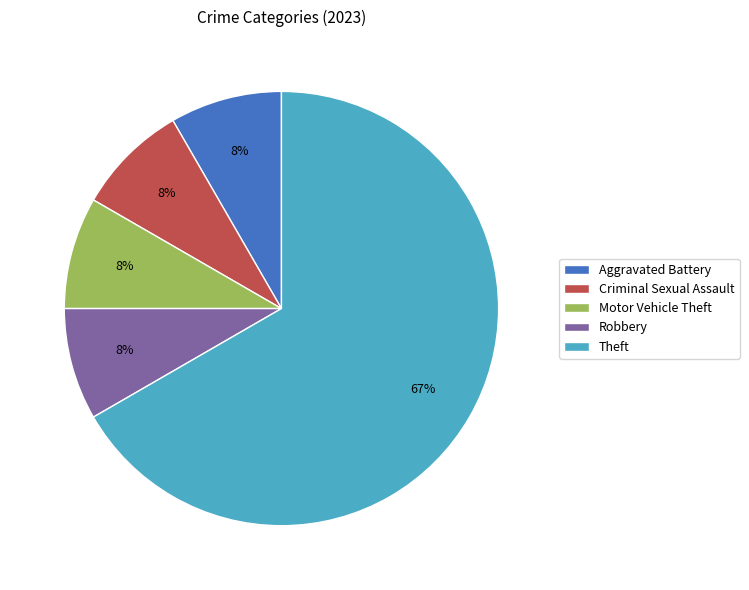

What percentage is the Criminal Sexual Assault slice, to the nearest percent?

8%